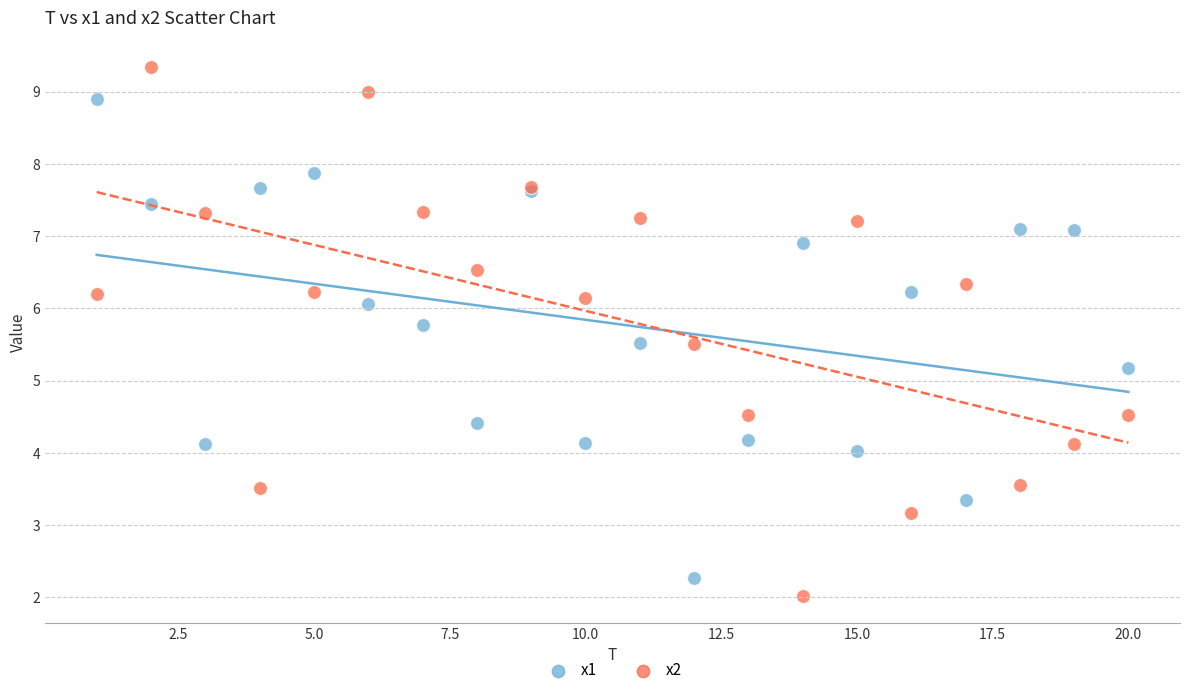

Which series has the widest spread of Y values?

x2